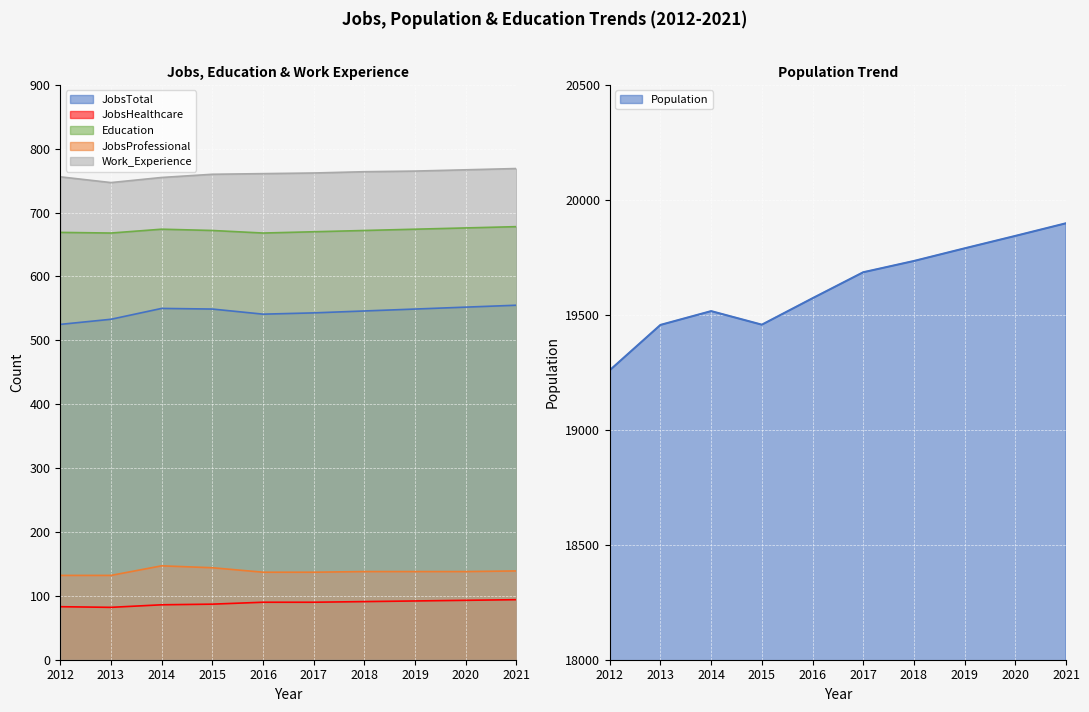

True or false: Population has more than 1 points higher than both neighbors.

False